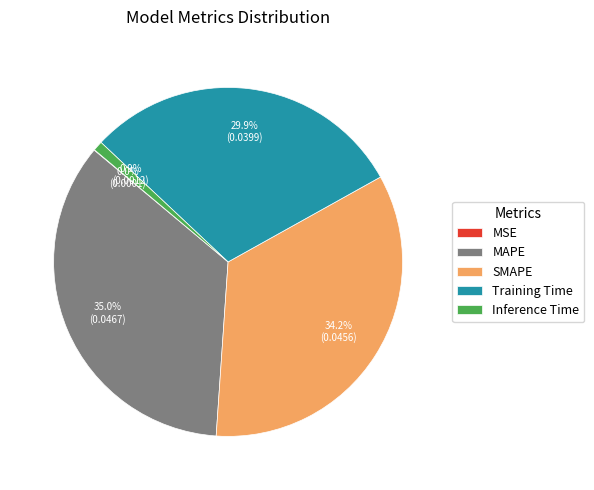

To the nearest percent, what portion does MAPE represent?

35%